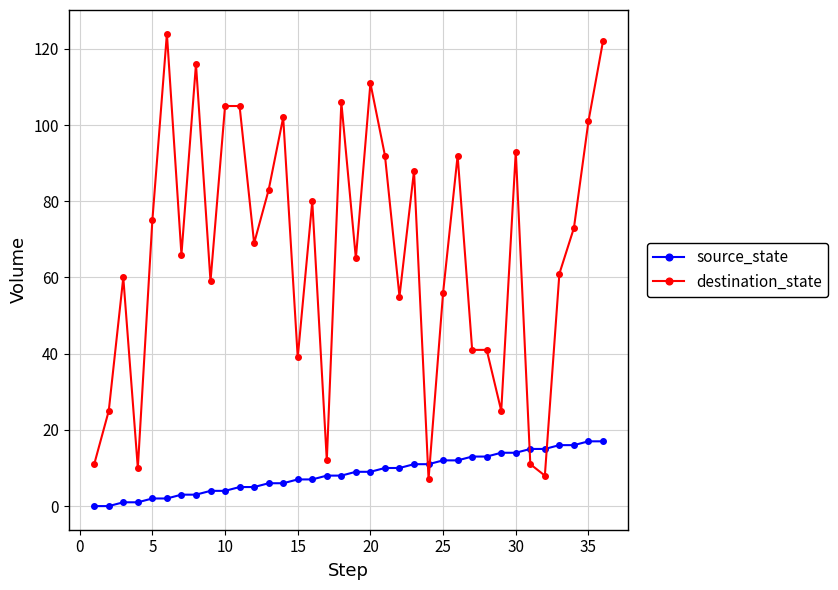

What is the difference between the second highest and second lowest values in the destination_state series?

114